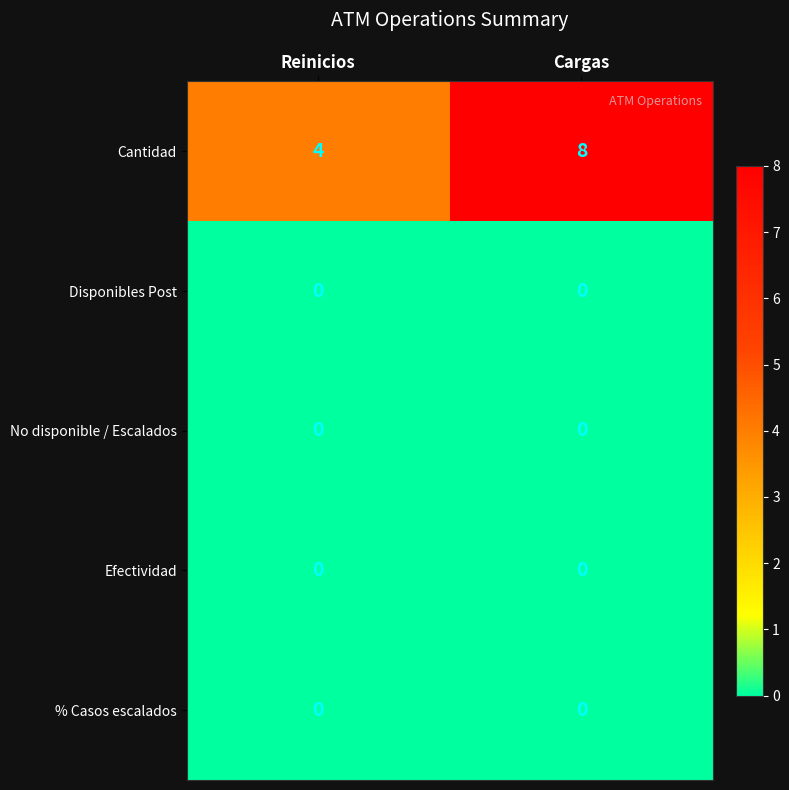

Which series has the largest total across all categories?

Cantidad